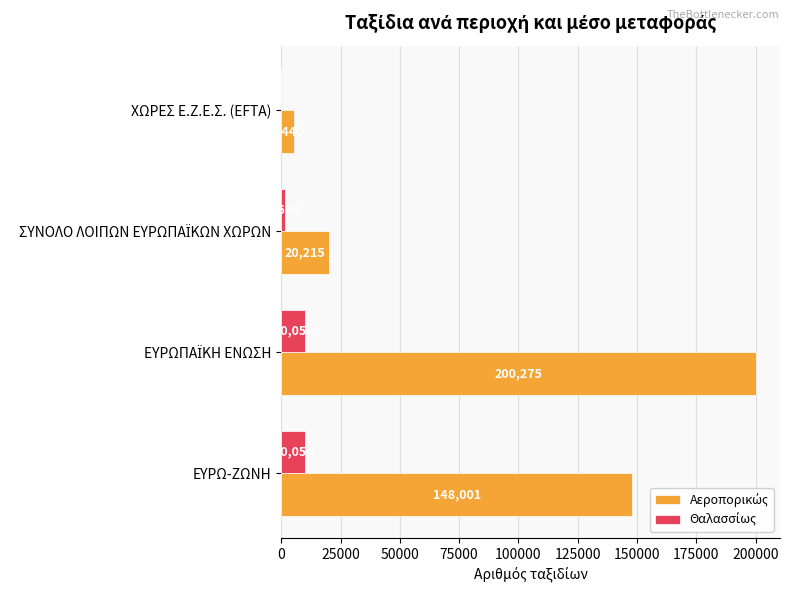

What is the total value across all series at ΧΩΡΕΣ Ε.Ζ.Ε.Σ. (EFTA)?

5440